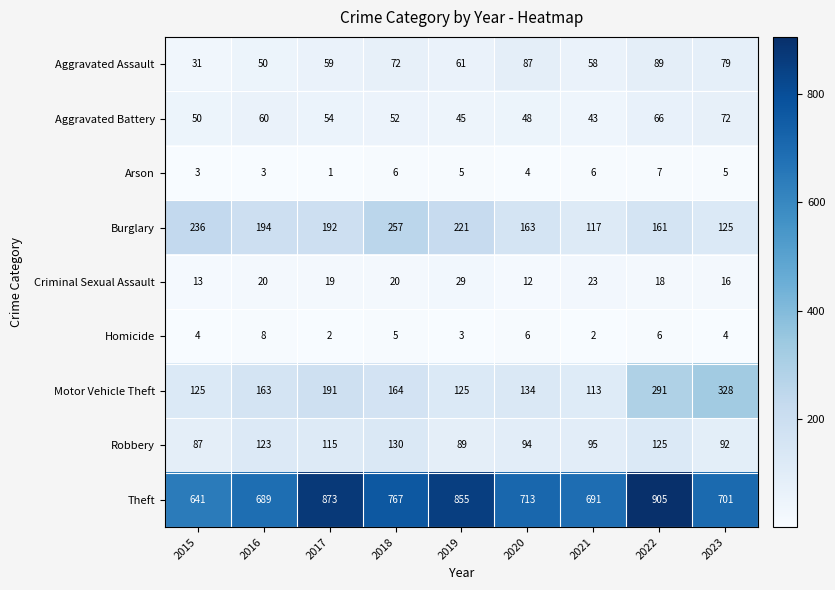

How many distinct data groups are displayed?

9